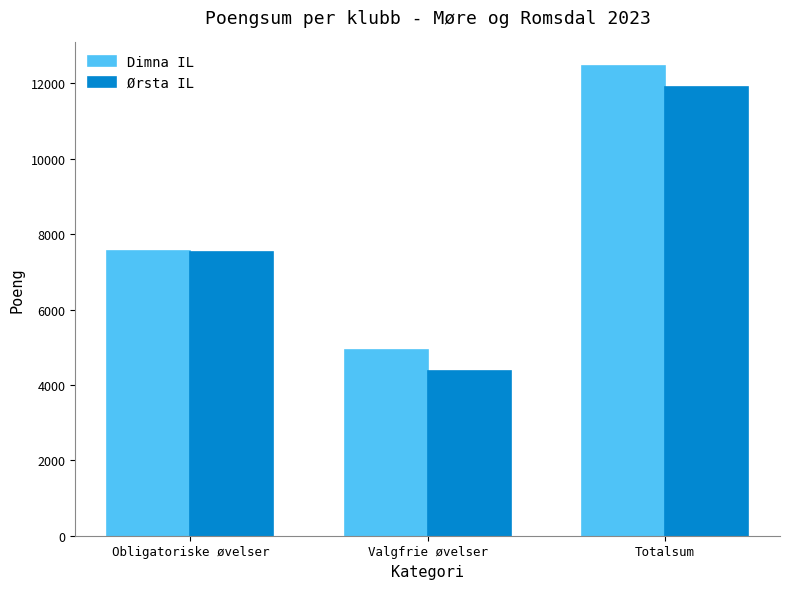

Rank the categories by Dimna IL value from highest to lowest.

Totalsum, Obligatoriske øvelser, Valgfrie øvelser